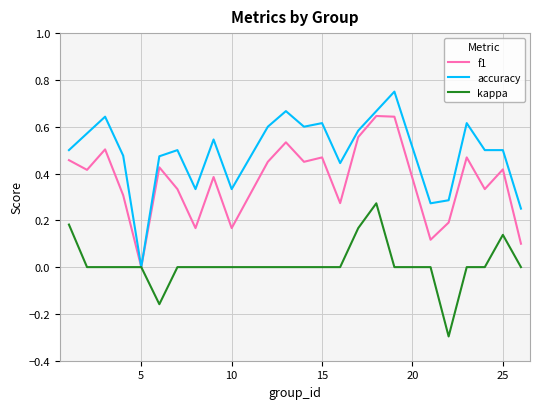

What is the smallest value displayed?

-0.3